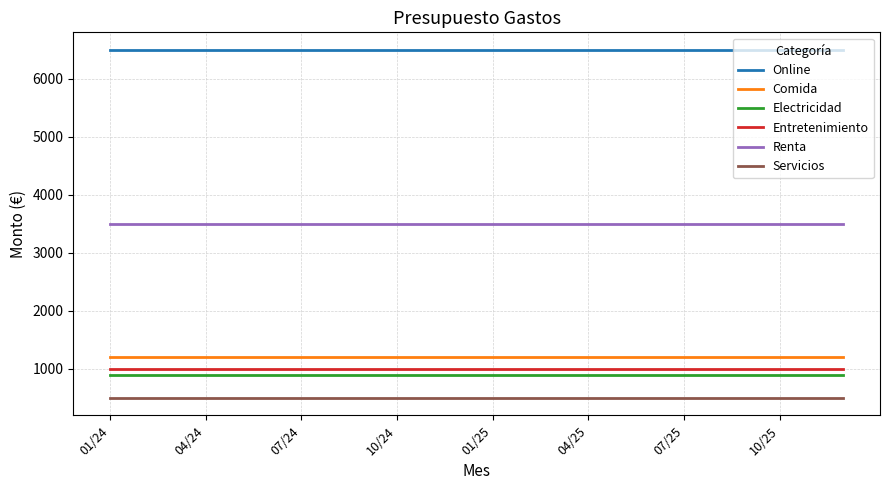

Reading left to right, list all the values displayed in this chart.

Online: 6500	6500	6500	6500	6500	6500	6500	6500	6500	6500	6500	6500	6500	6500	6500	6500	6500	6500	6500	6500	6500	6500	6500	6500
Comida: 1200	1200	1200	1200	1200	1200	1200	1200	1200	1200	1200	1200	1200	1200	1200	1200	1200	1200	1200	1200	1200	1200	1200	1200
Electricidad: 900	900	900	900	900	900	900	900	900	900	900	900	900	900	900	900	900	900	900	900	900	900	900	900
Entretenimiento: 1000	1000	1000	1000	1000	1000	1000	1000	1000	1000	1000	1000	1000	1000	1000	1000	1000	1000	1000	1000	1000	1000	1000	1000
Renta: 3500	3500	3500	3500	3500	3500	3500	3500	3500	3500	3500	3500	3500	3500	3500	3500	3500	3500	3500	3500	3500	3500	3500	3500
Servicios: 500	500	500	500	500	500	500	500	500	500	500	500	500	500	500	500	500	500	500	500	500	500	500	500